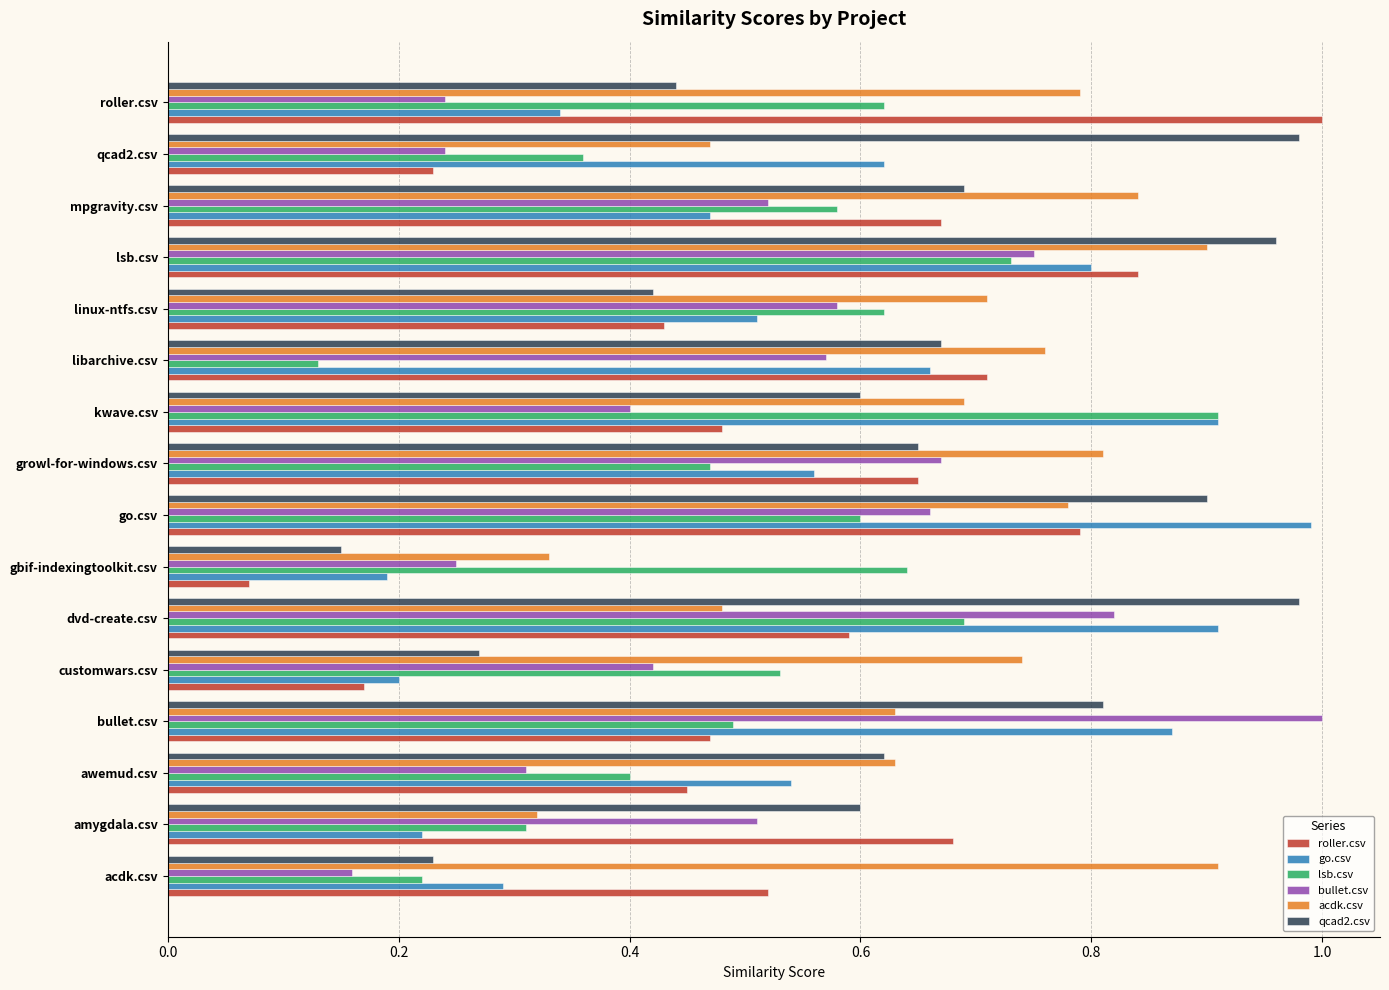

At which category is the sum across all series the highest?

lsb.csv